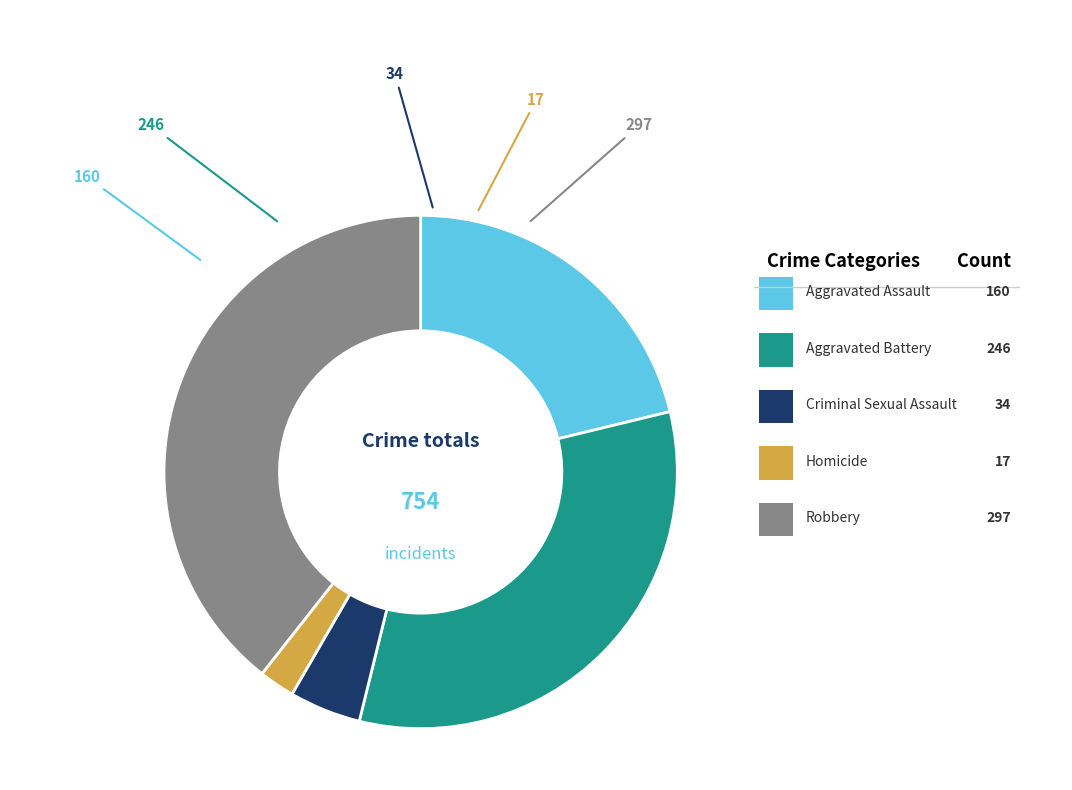

Is there a majority slice in this chart?

No